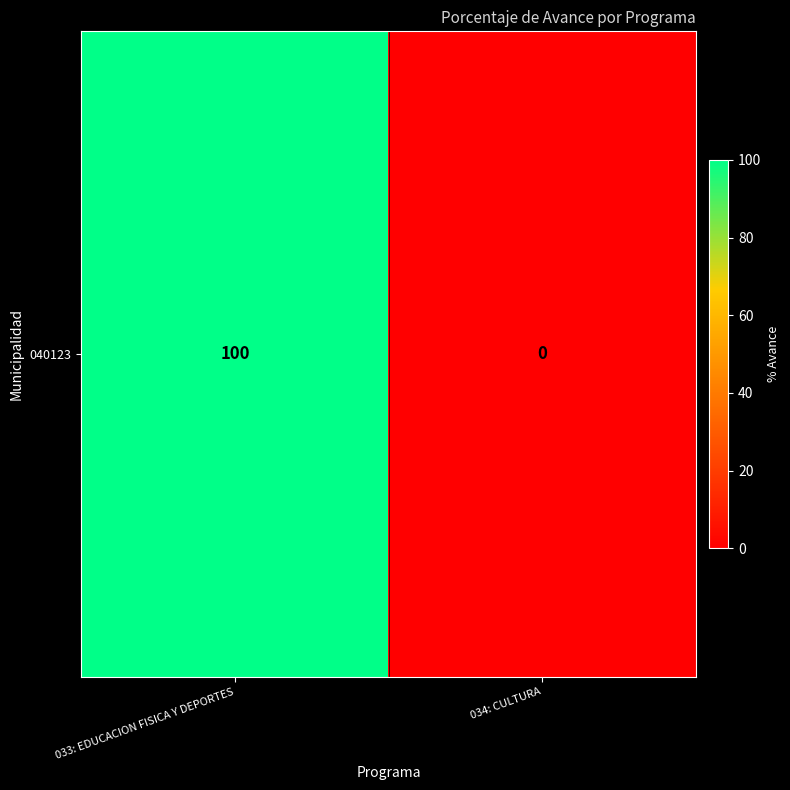

List the labels in order of value, smallest first.

034: CULTURA, 033: EDUCACION FISICA Y DEPORTES